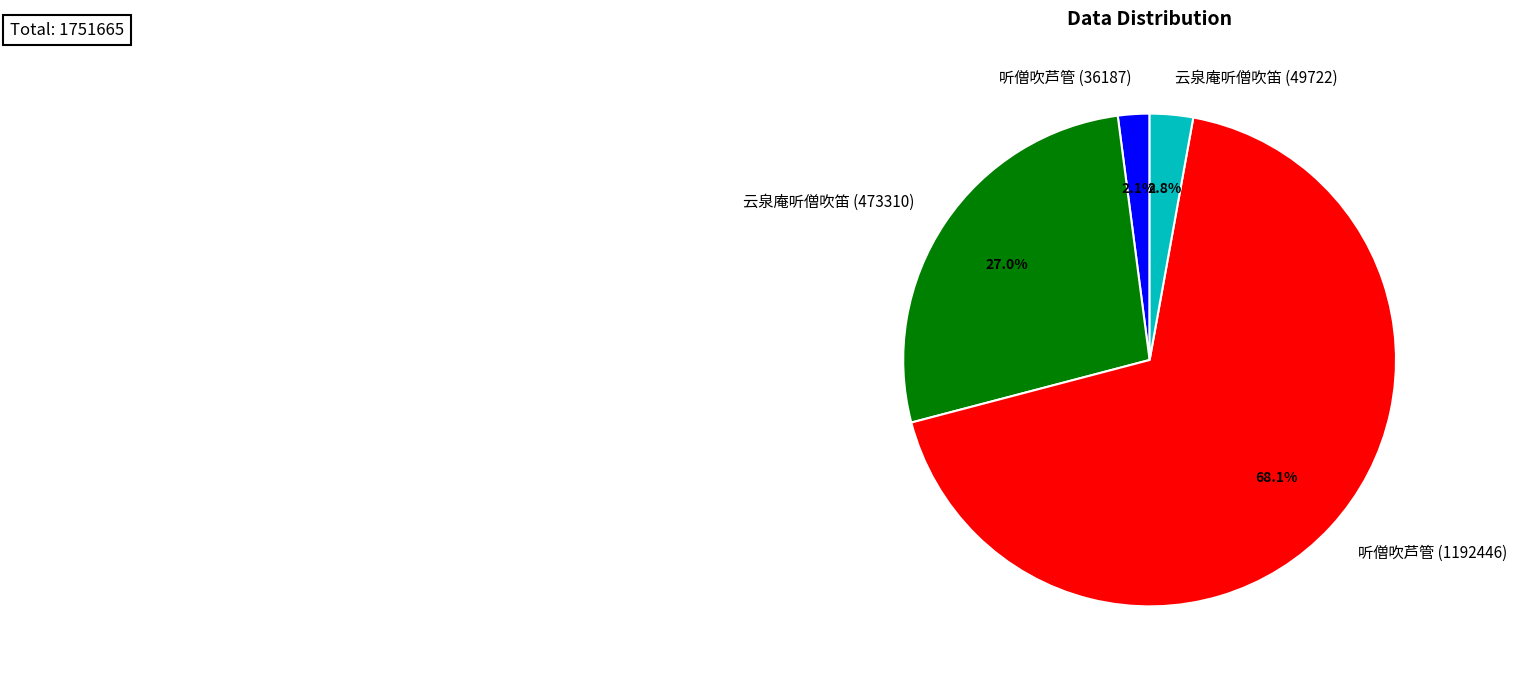

How many segments does this pie chart have?

4